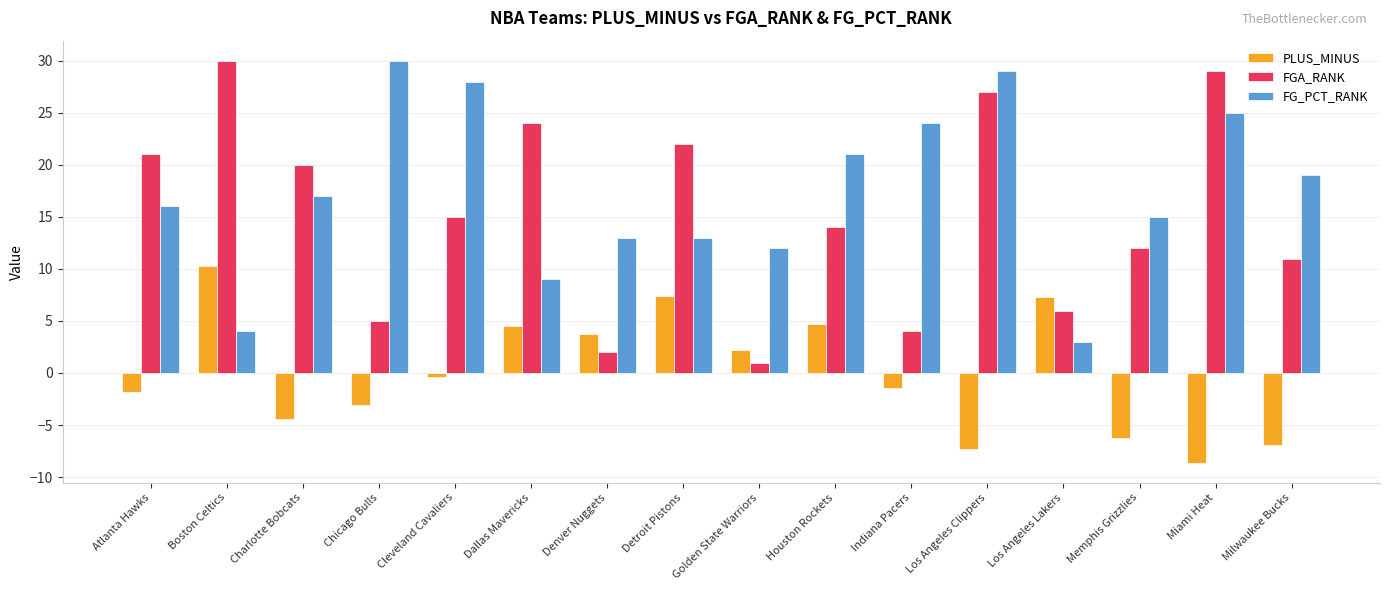

Read the FGA_RANK value at Atlanta Hawks.

21.0